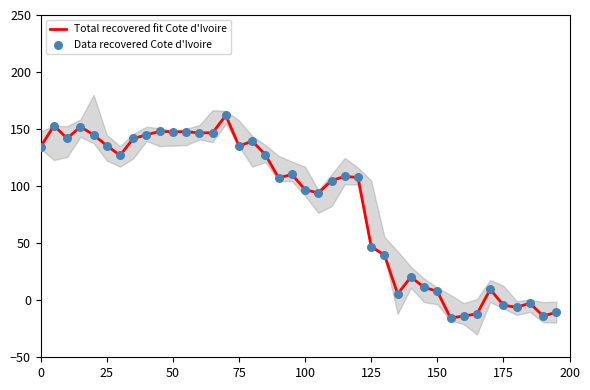

What are all the series names shown in the legend?

Total recovered fit Cote d'Ivoire, Data recovered Cote d'Ivoire